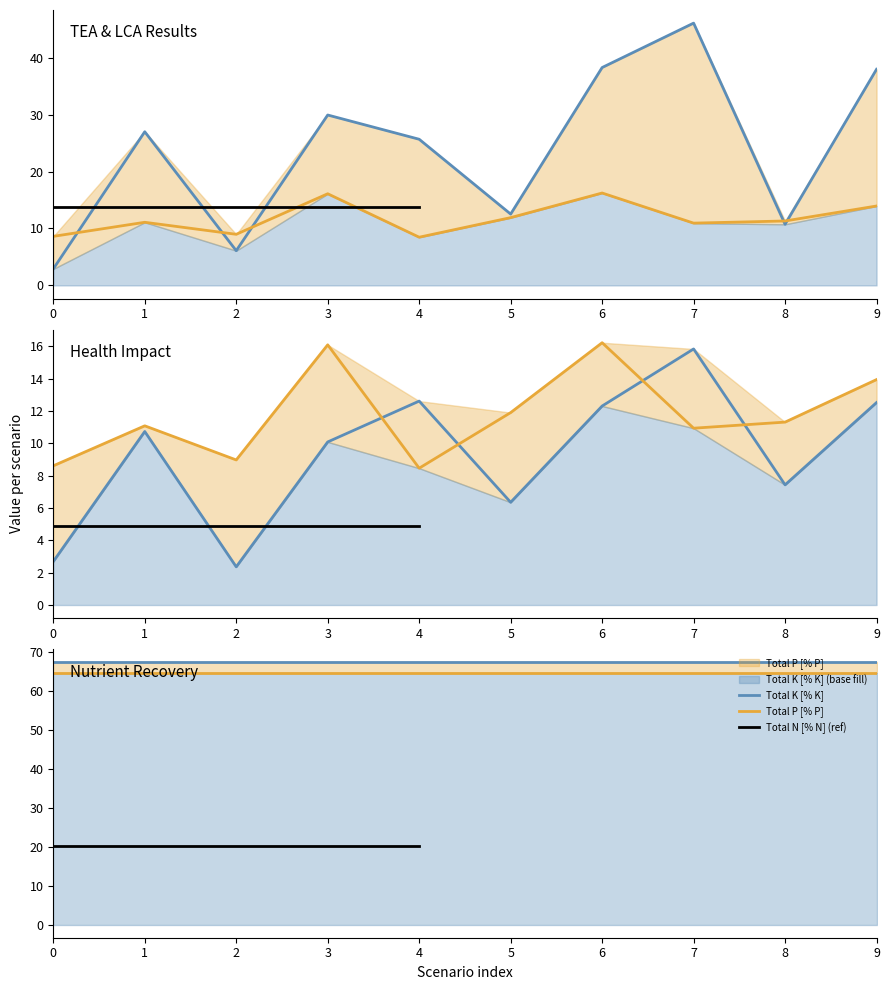

Is it true that H_Health [points/cap/yr] equals 2.7 at 0?

True